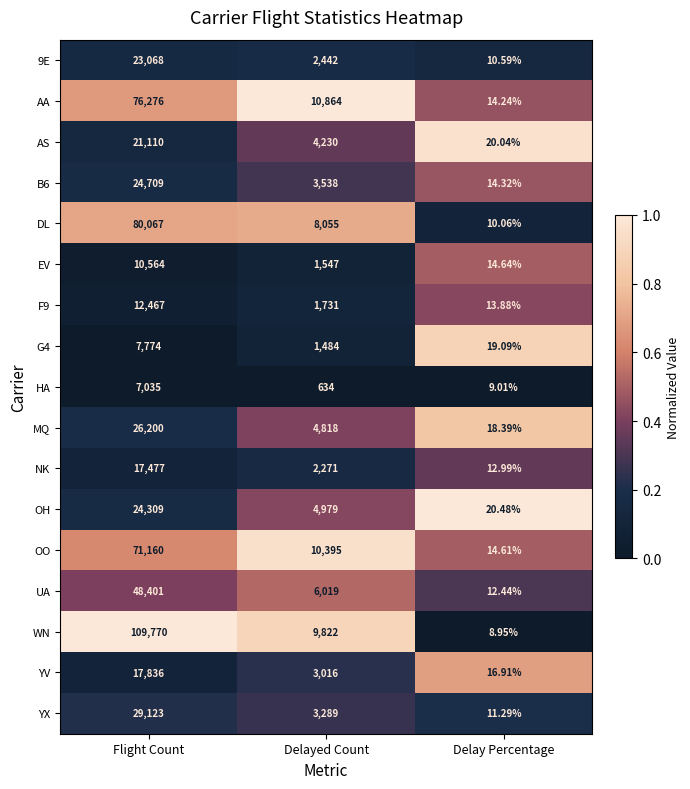

How many distinct data groups are displayed?

17